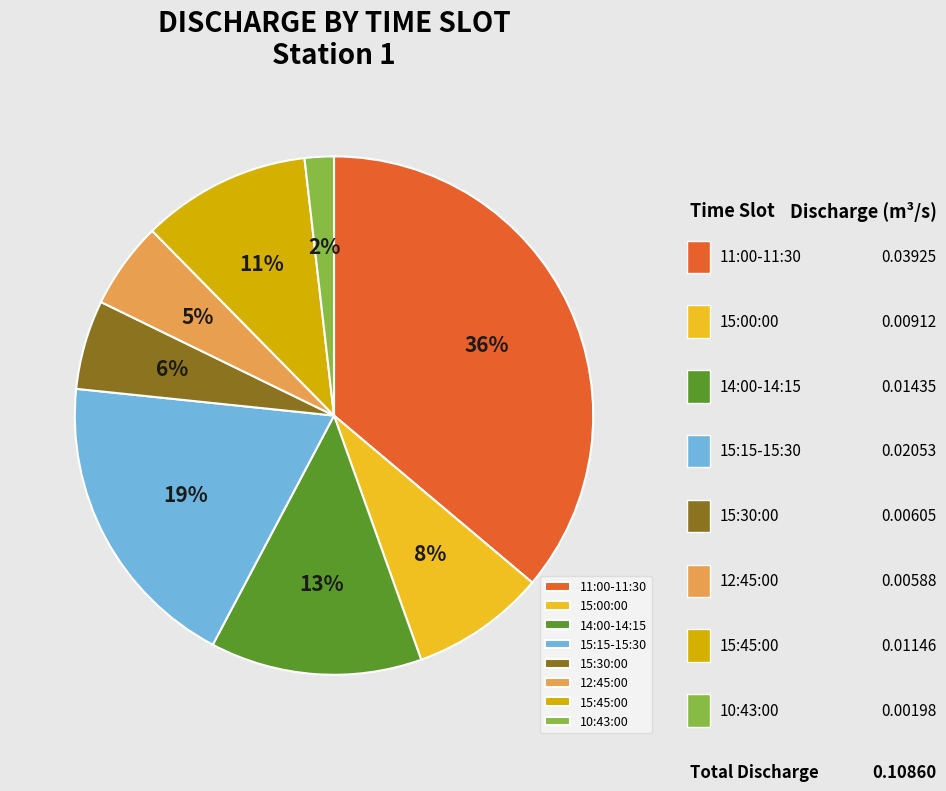

To the nearest percent, what is the difference between the 11:00-11:30 and 15:00:00 slice percentages?

28%